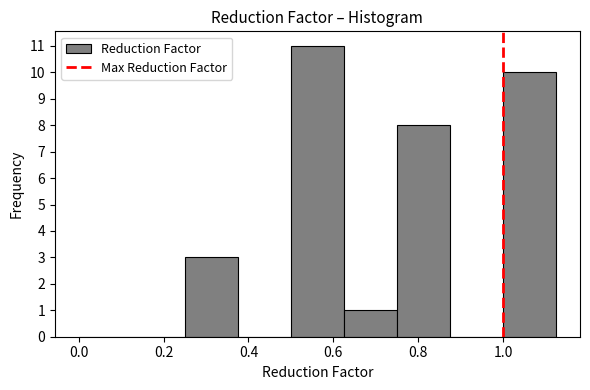

Reading left to right, list every bar in this chart as the range it spans on the x-axis followed by its height. Neither the bar edges nor the heights are printed on the chart, so give them approximately, as read against the axes.

0.000 to 0.125: 0
0.125 to 0.250: 0
0.250 to 0.375: 3
0.375 to 0.500: 0
0.500 to 0.625: 11
0.625 to 0.750: 1
0.750 to 0.875: 8
0.875 to 1.000: 0
1.000 to 1.125: 10